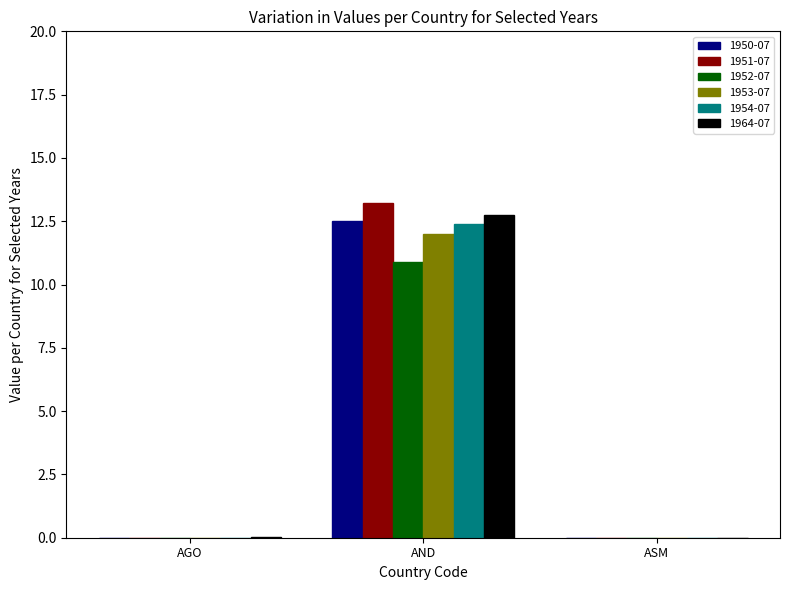

How many groups of bars are there?

3